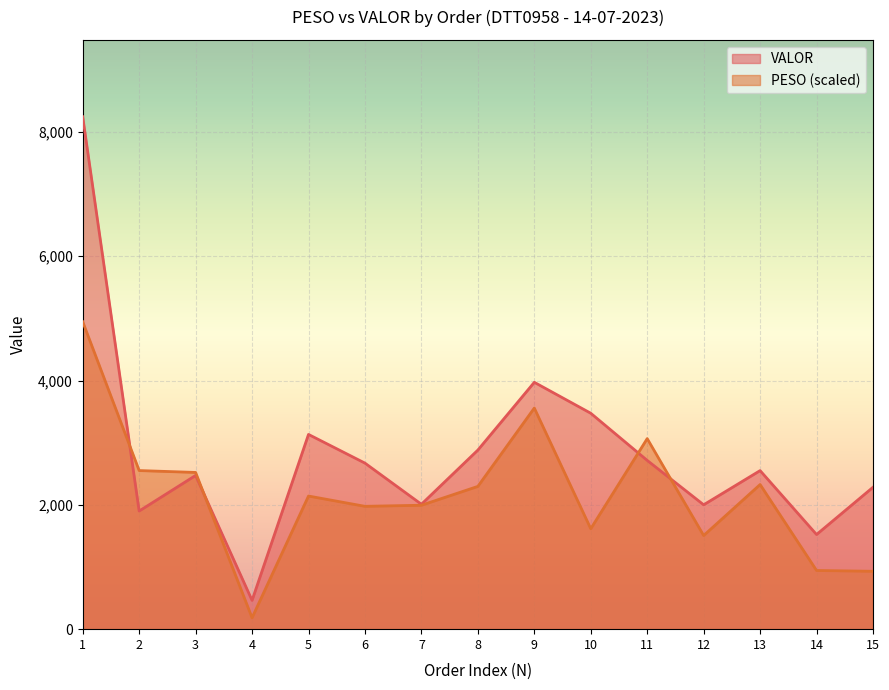

Which series has the widest spread of values?

VALOR